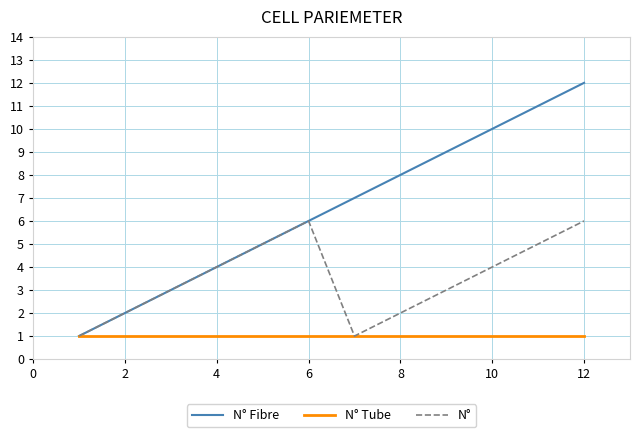

Which series has the largest total across all categories?

N° Fibre